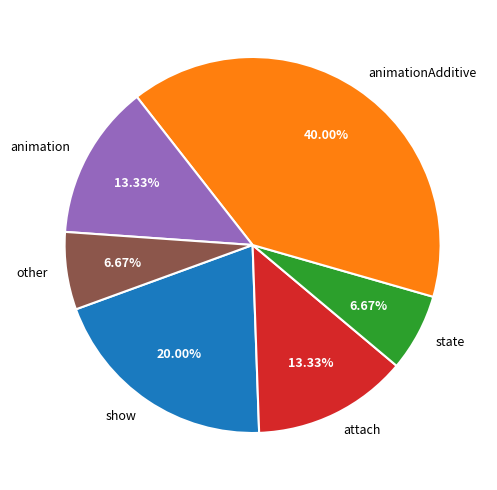

Which slice is the largest?

animationAdditive